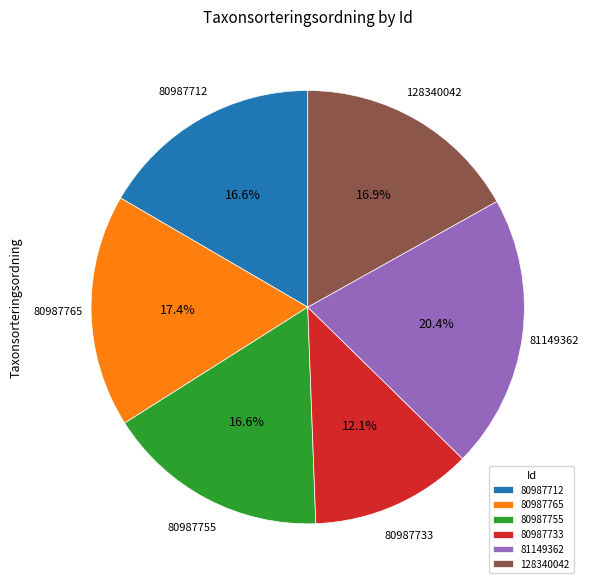

To the nearest percent, what is the average slice percentage?

17%